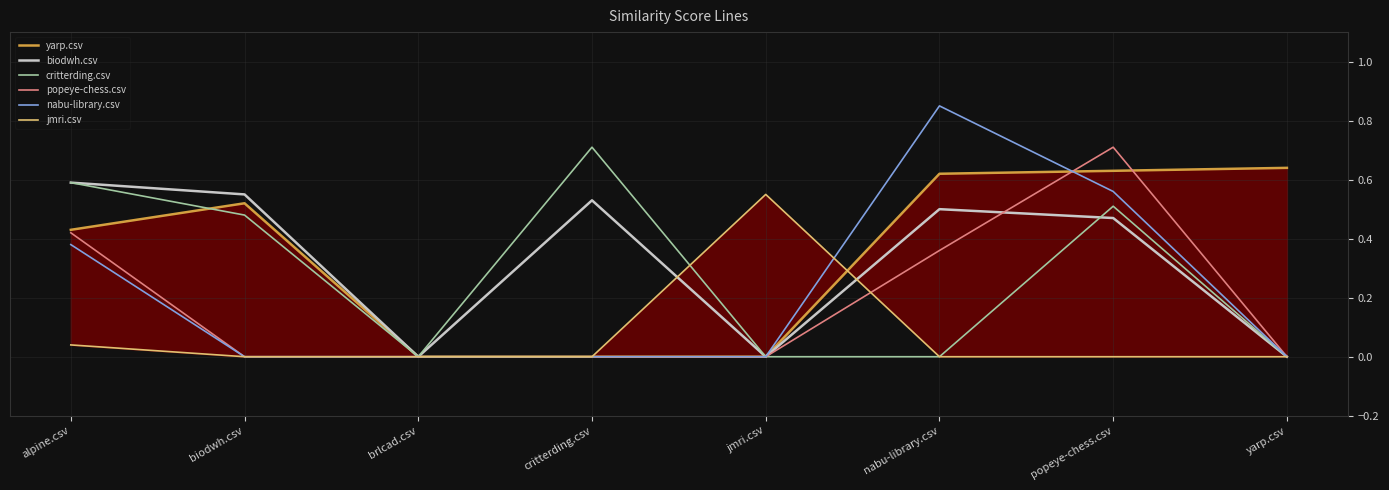

Count the number of categories in the chart.

8